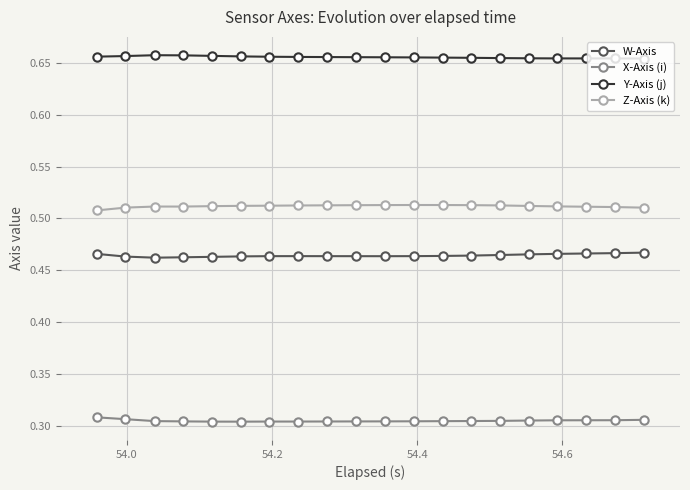

Count the Y-Axis (j) values in the range 0 to 1.

20